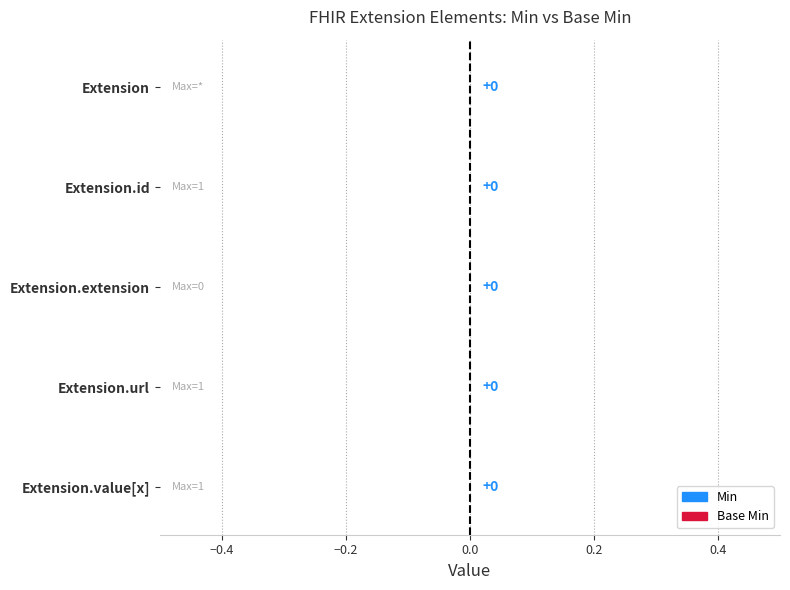

How many Base Min values are between 0 and 1?

5